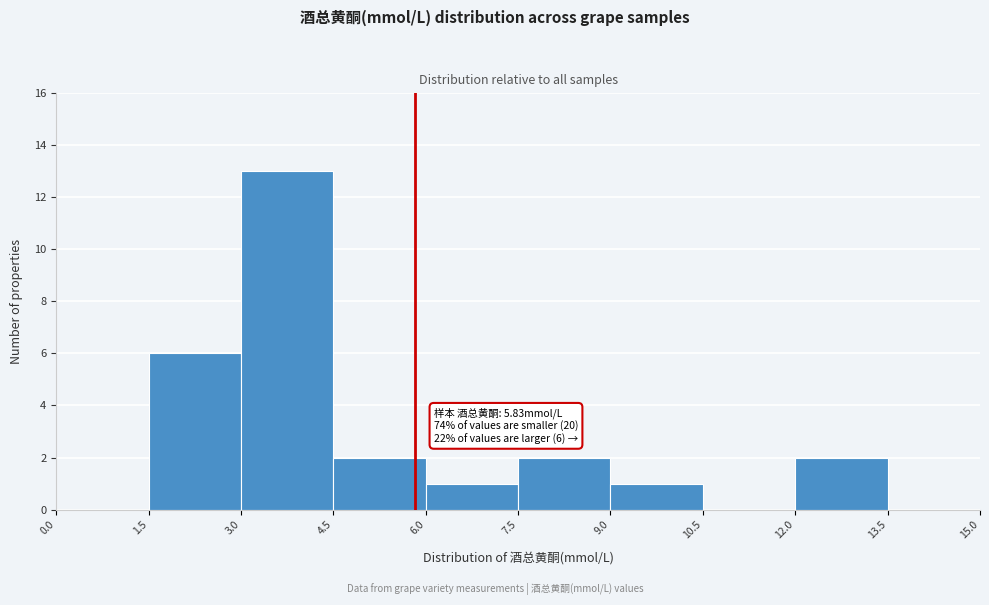

Which range on the x-axis has the tallest bar?

3.0 to 4.5